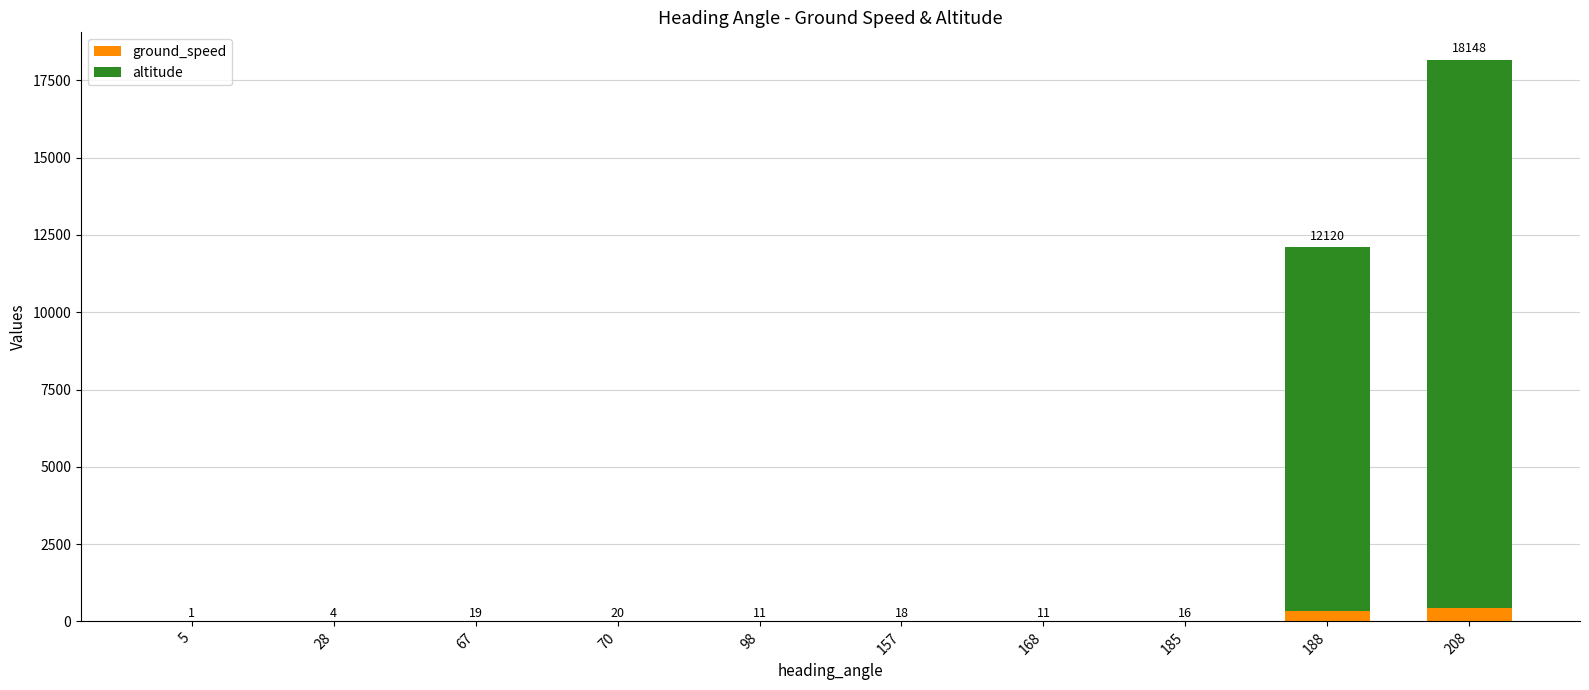

Read the ground_speed value at 70.

20.0